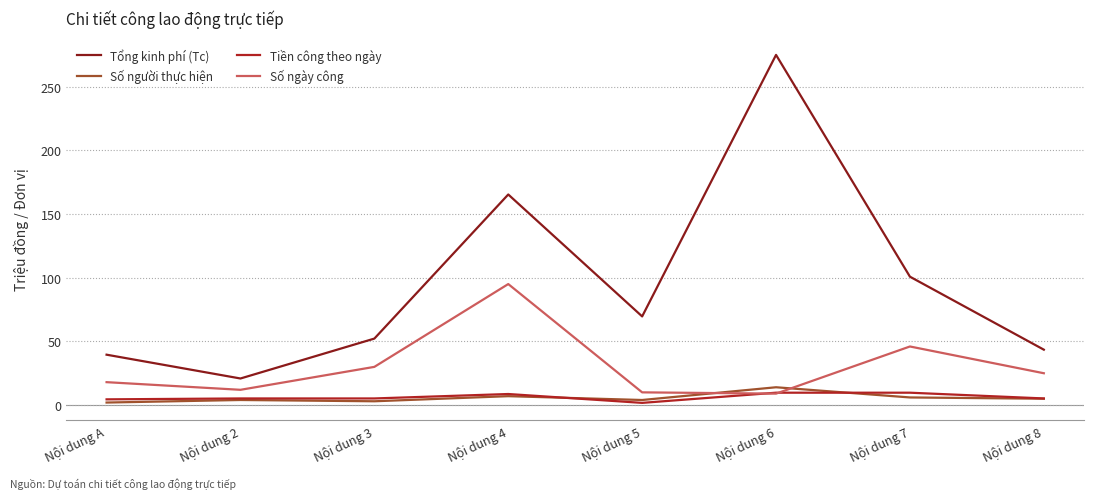

What is the minimum value for Số người thực hiện?

2.0